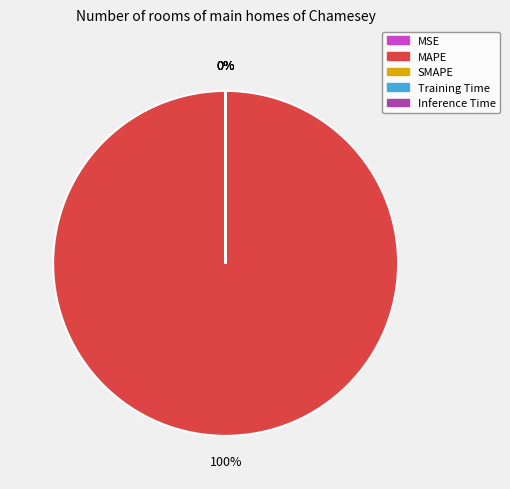

To the nearest percent, what is the difference between the largest and smallest slice percentages?

100%